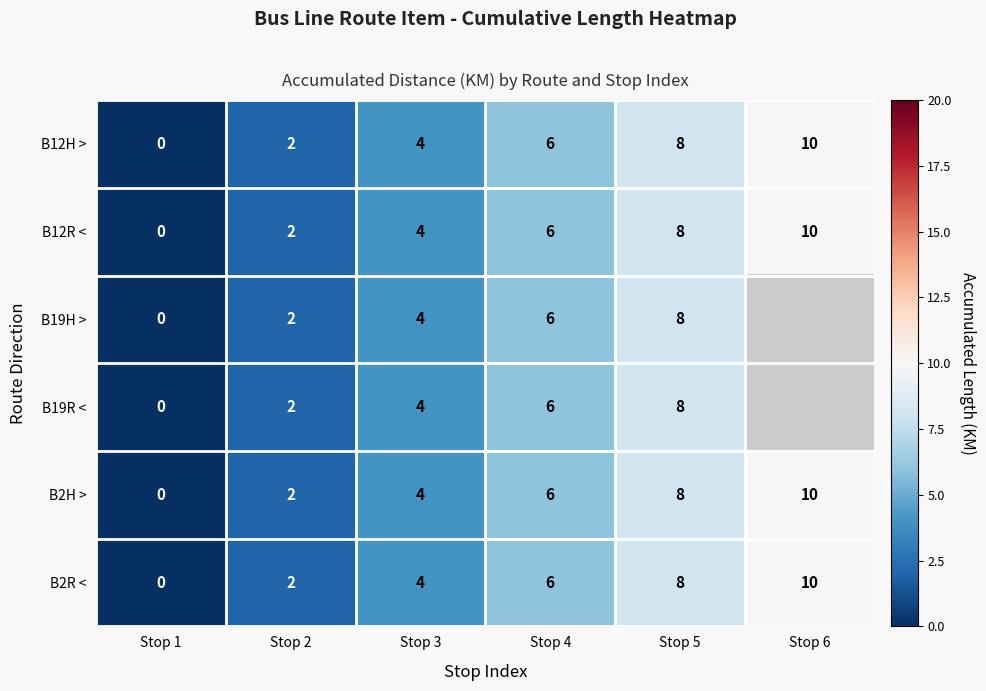

Is the value of B12H > at Stop 1 greater than the value of B19H > at Stop 2?

No